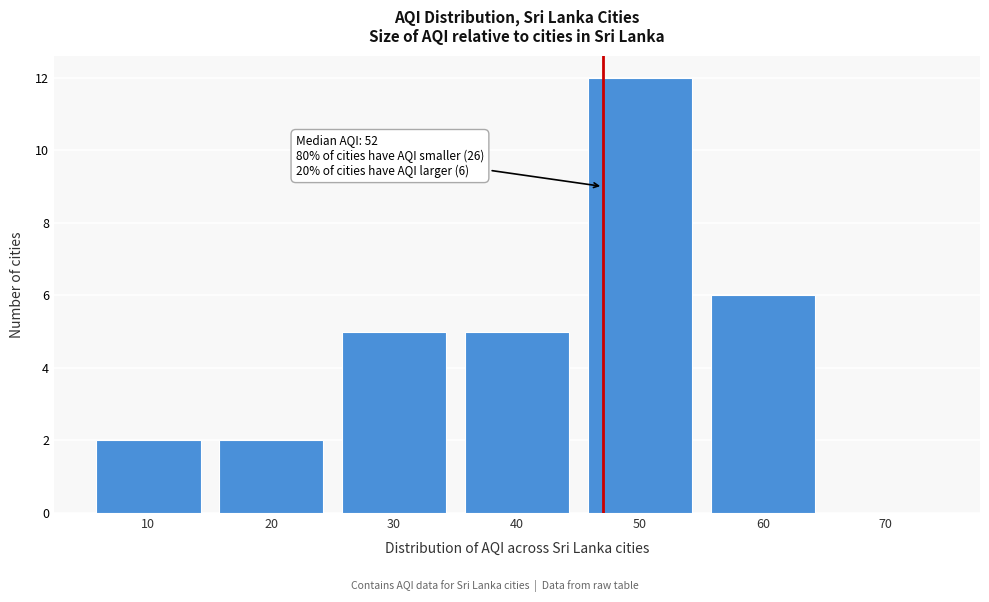

Reading left to right, transcribe all the data shown in this chart.

10=2	20=2	30=5	40=5	50=12	60=6	70=0